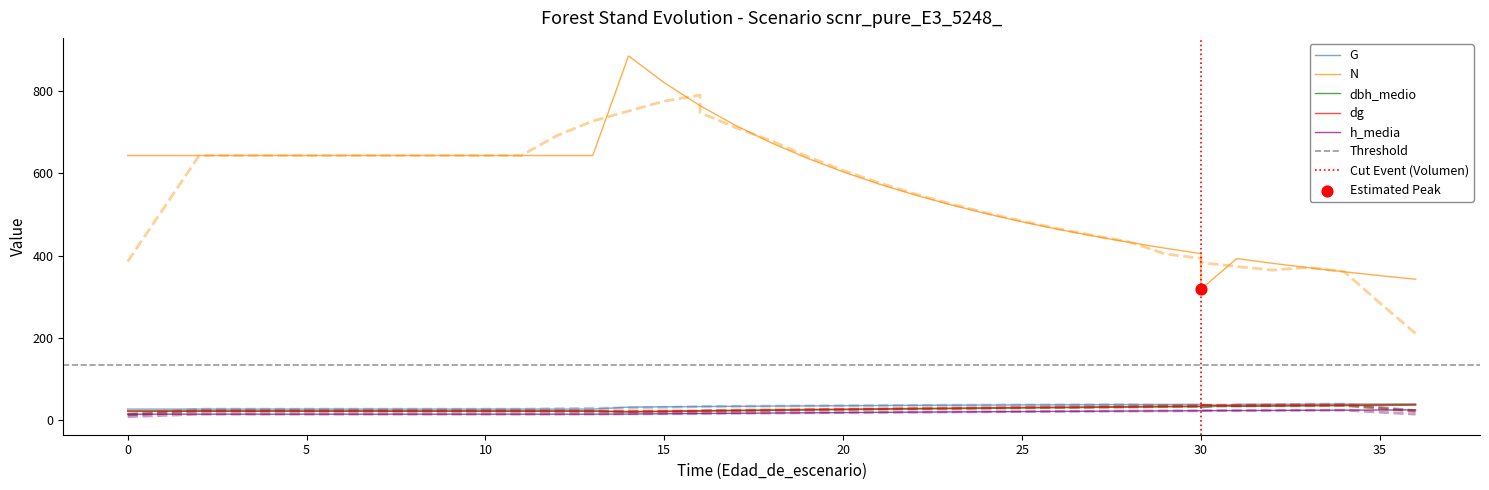

What are all the series names shown in the legend?

G, N, dbh_medio, dg, h_media